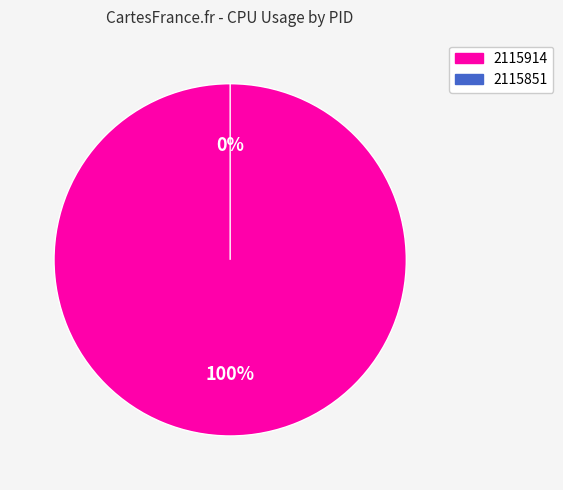

Combined, what portion of the pie is 2115914 and 2115851?

100.0%